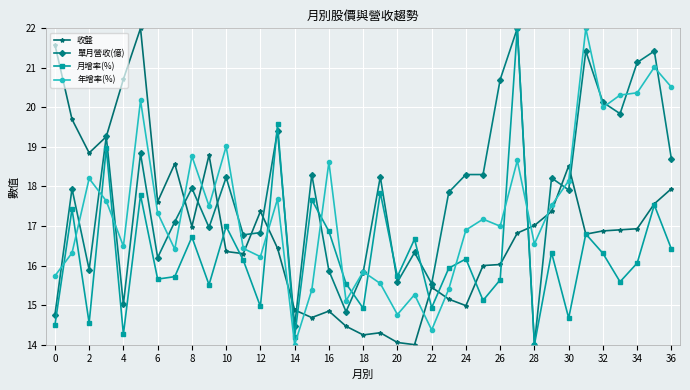

What is the smallest value displayed?

14.0